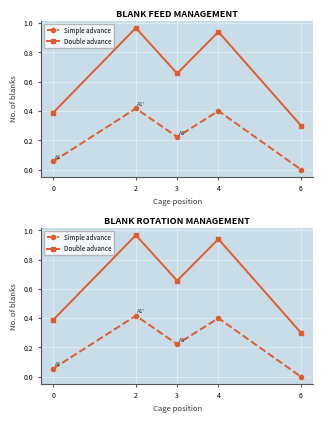

How many lines are shown in the chart?

2